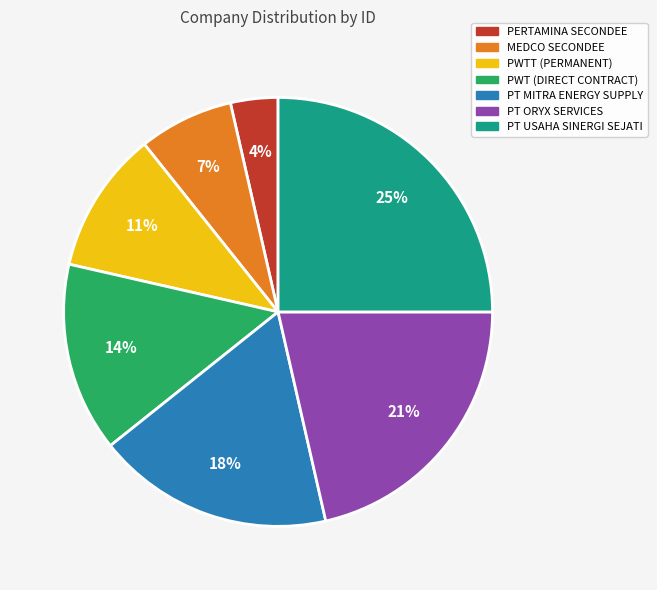

Does any single category account for the majority?

No